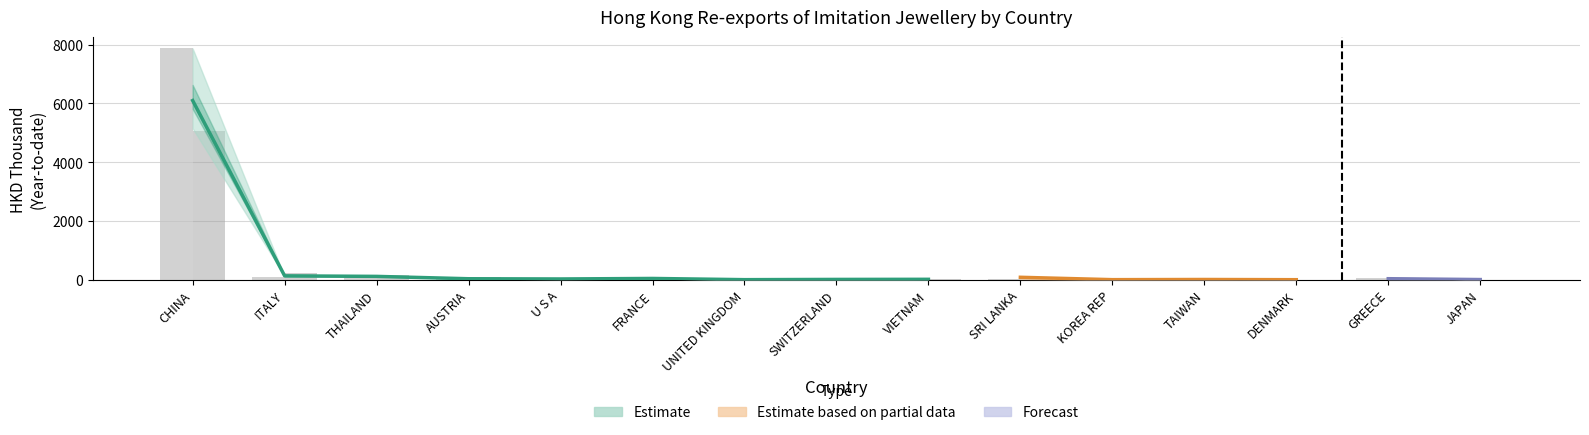

How many bars are there in each group?

2